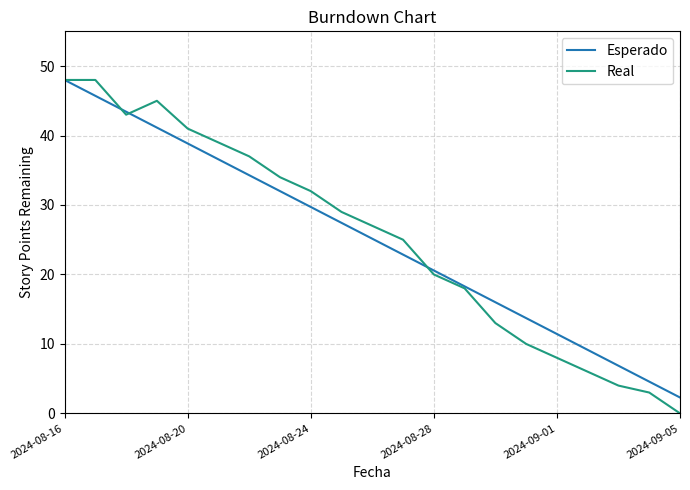

Reading left to right, extract all data points from this chart.

Esperado: 48.0	45.7	43.4	41.1	38.9	36.6	34.3	32.0	29.7	27.4	25.1	22.9	20.6	18.3	16.0	13.7	11.4	9.1	6.9	4.6	2.3
Real: 48.0	48.0	43.0	45.0	41.0	39.0	37.0	34.0	32.0	29.0	27.0	25.0	20.0	18.0	13.0	10.0	8.0	6.0	4.0	3.0	0.0